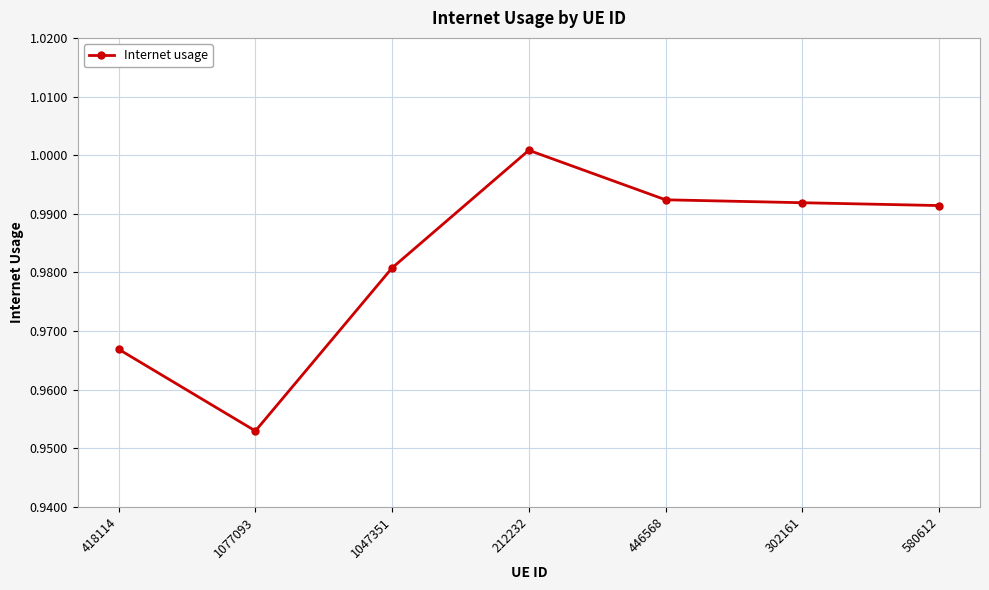

Which category has the lowest value across all series?

1077093